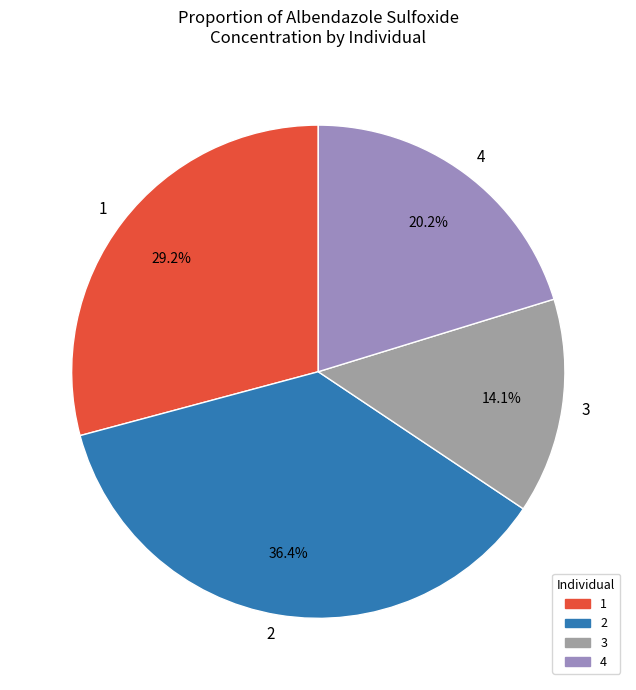

Is there any slice that represents more than half of the pie?

No